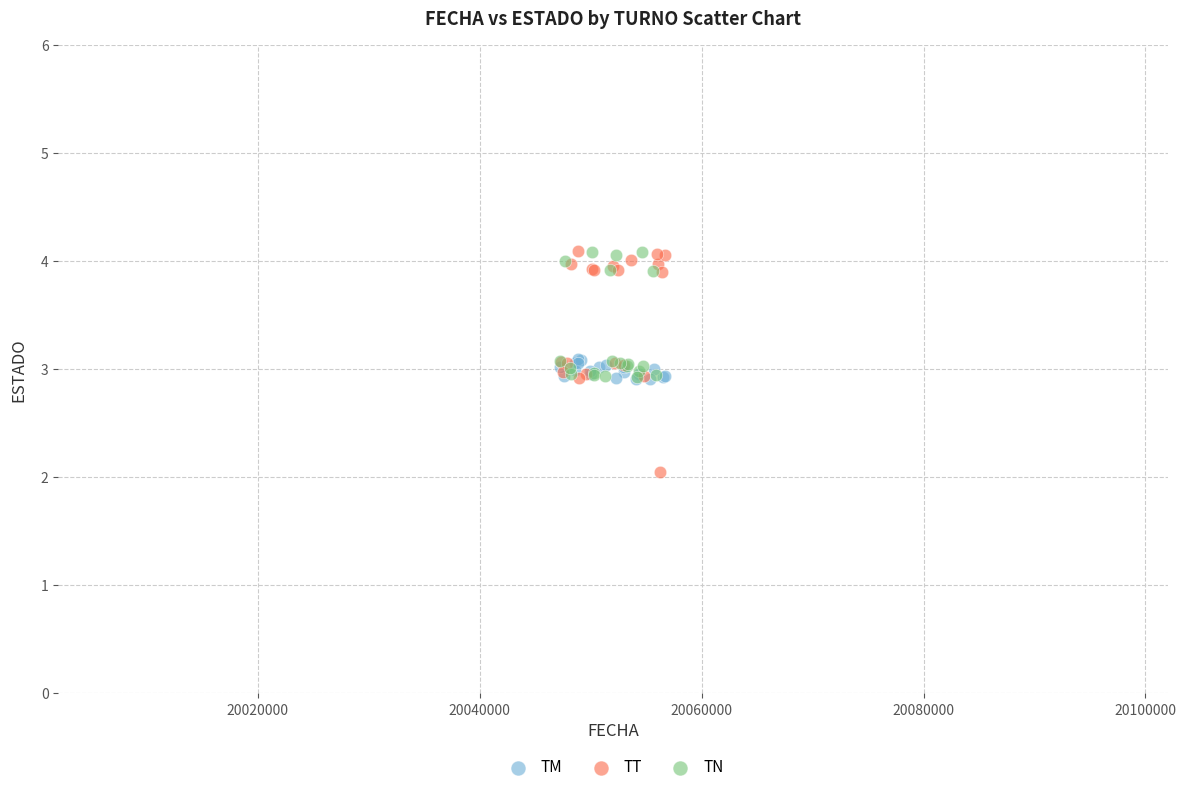

Which series reaches the minimum Y coordinate?

TT